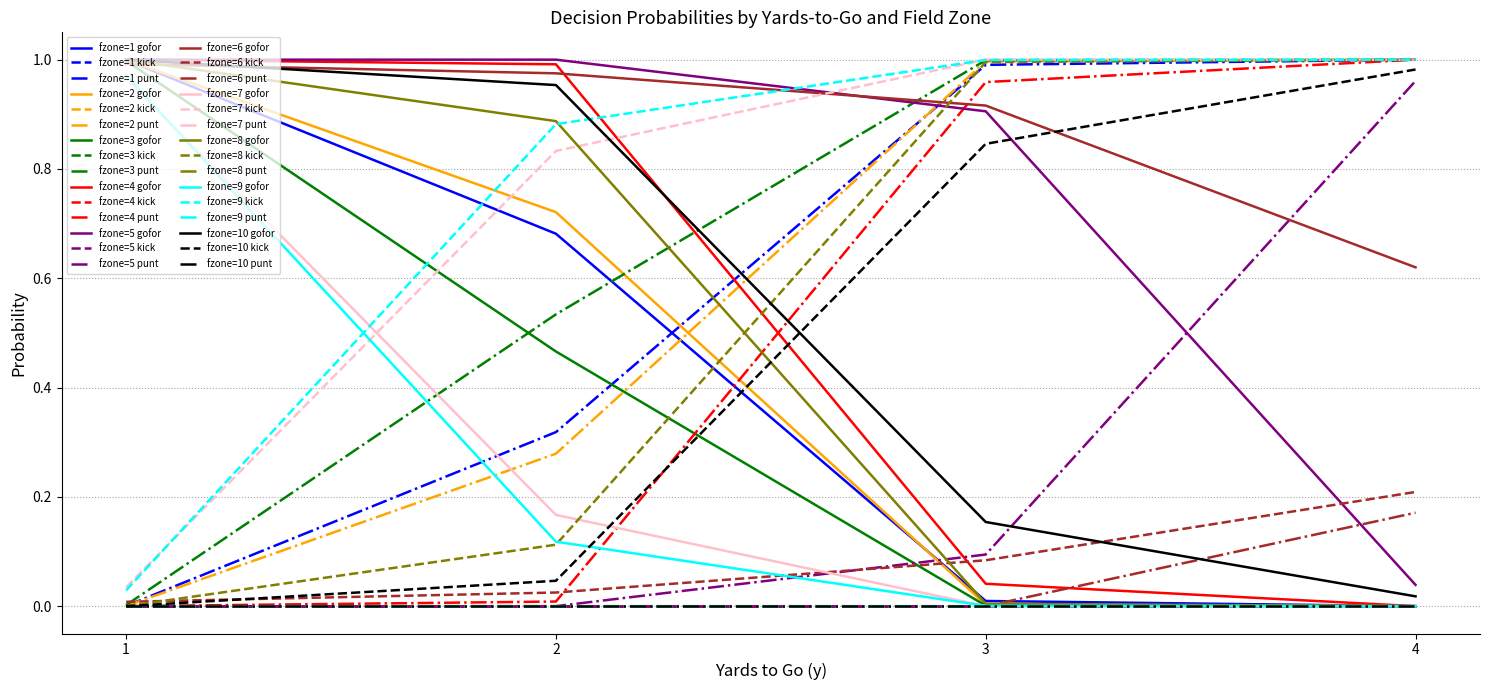

Does the chart have visible grid lines?

Yes